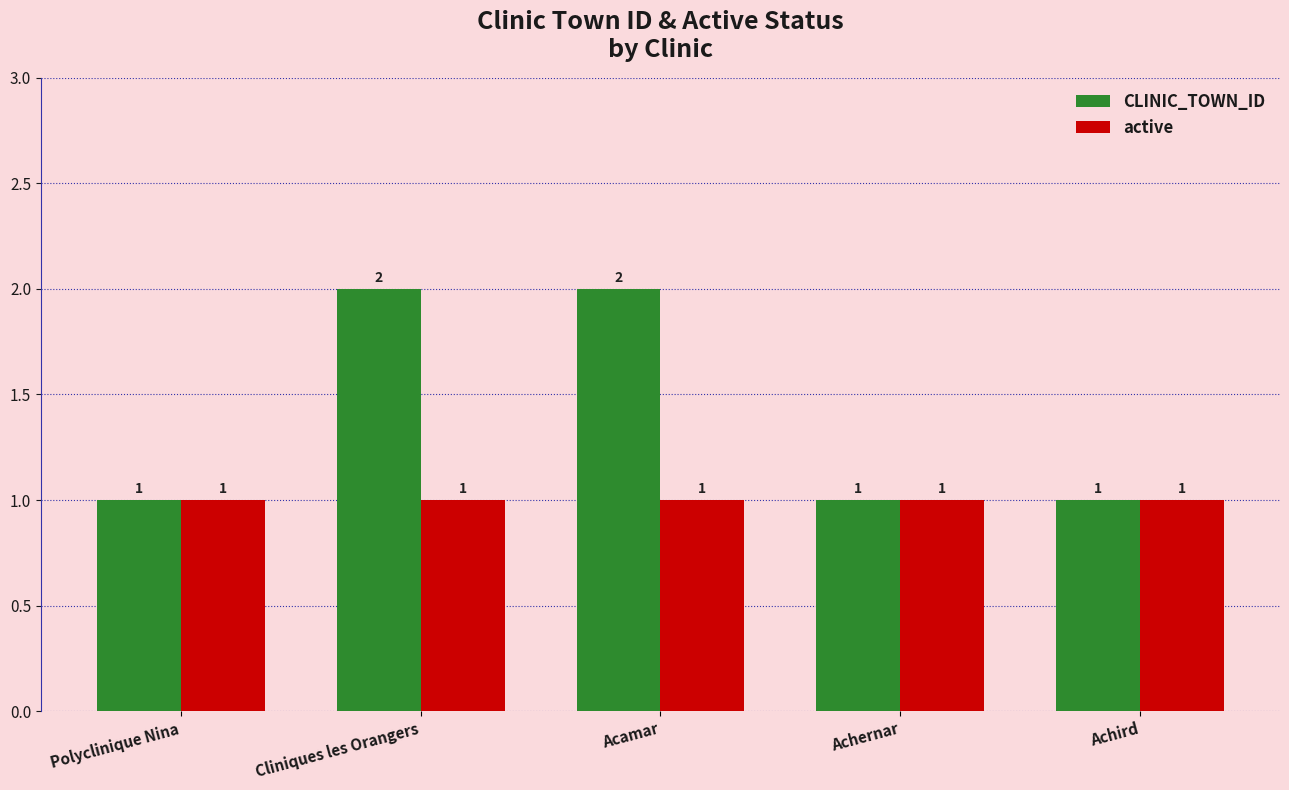

What is the sum of the active values at Polyclinique Nina and Achird?

2